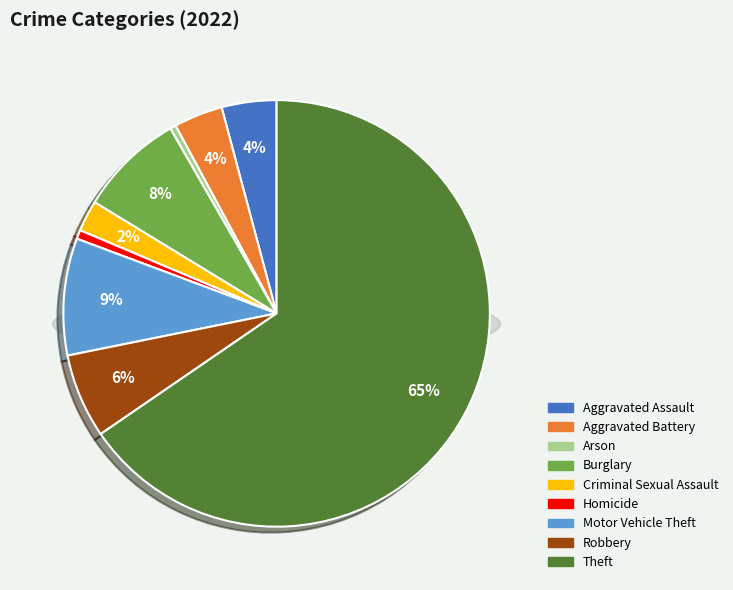

To the nearest percent, what portion does Robbery represent?

6%